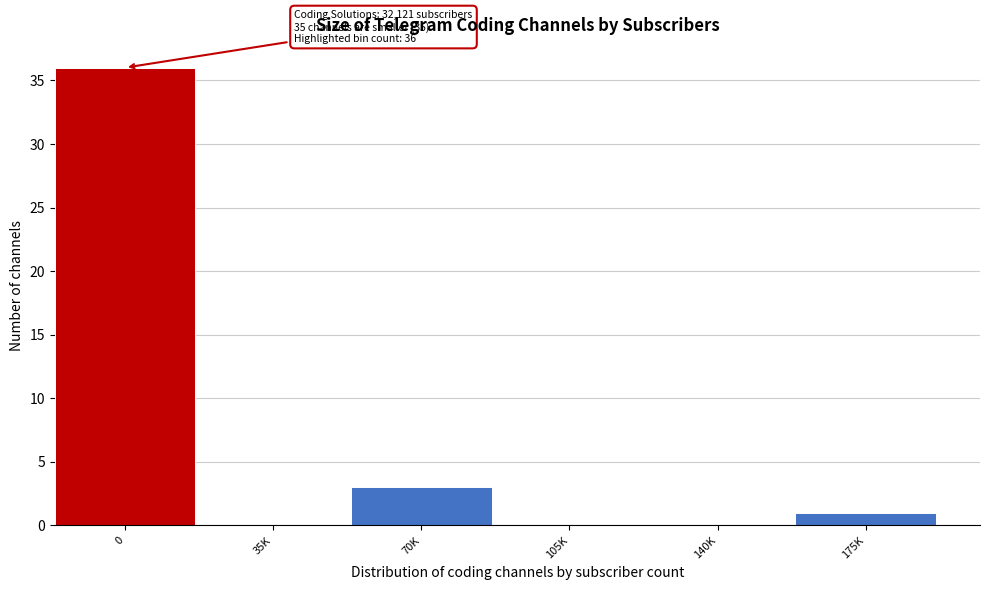

Reading left to right, what are all the values shown in this chart?

0=36	35K=0	70K=3	105K=0	140K=0	175K=1